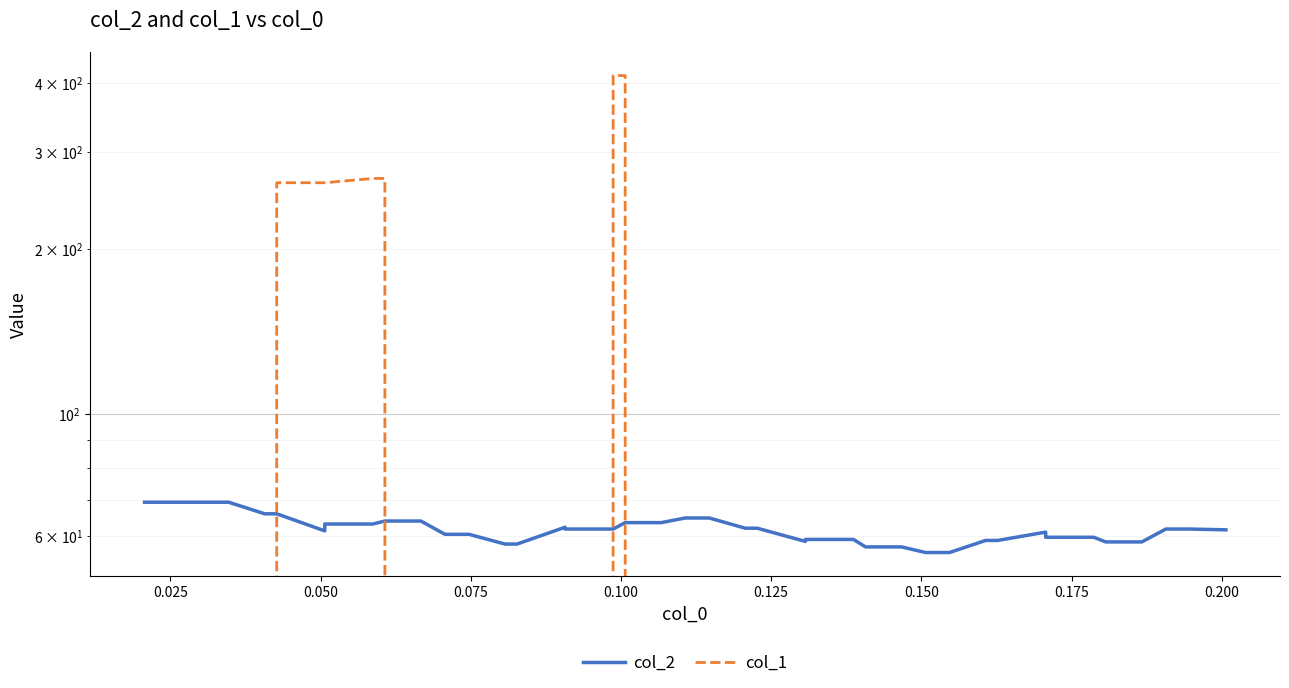

How many positive values does the col_1 series have?

7